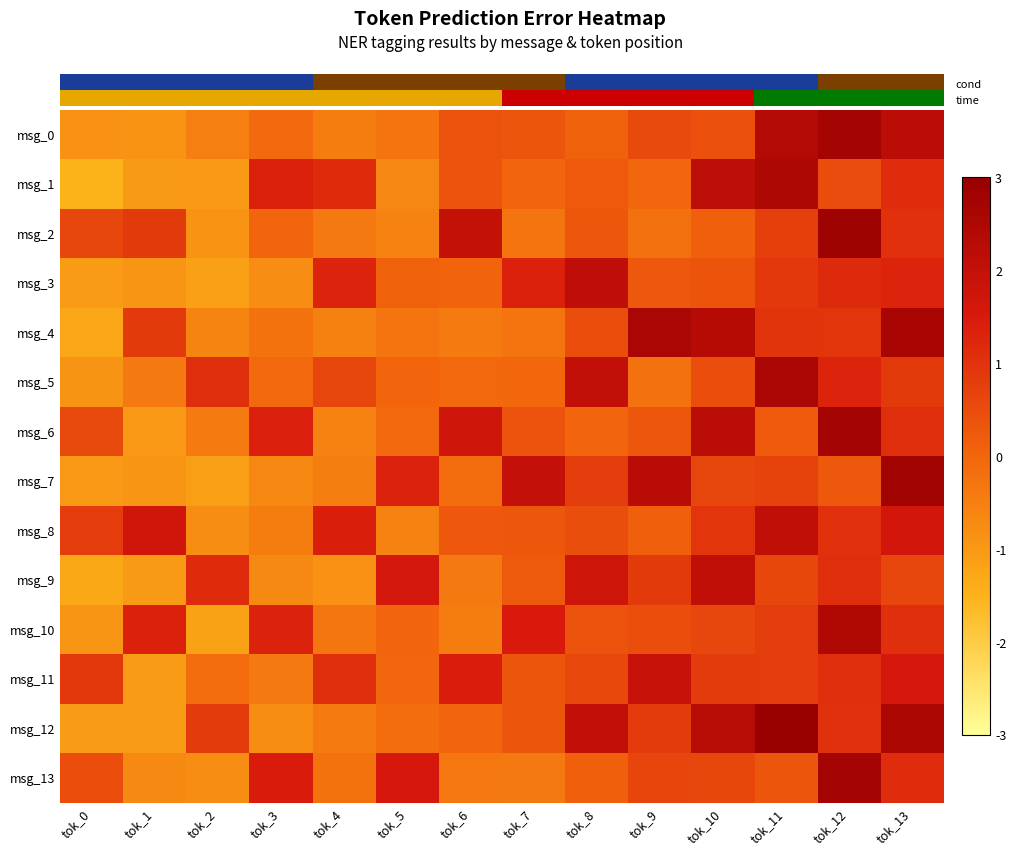

Count the number of categories in the chart.

14